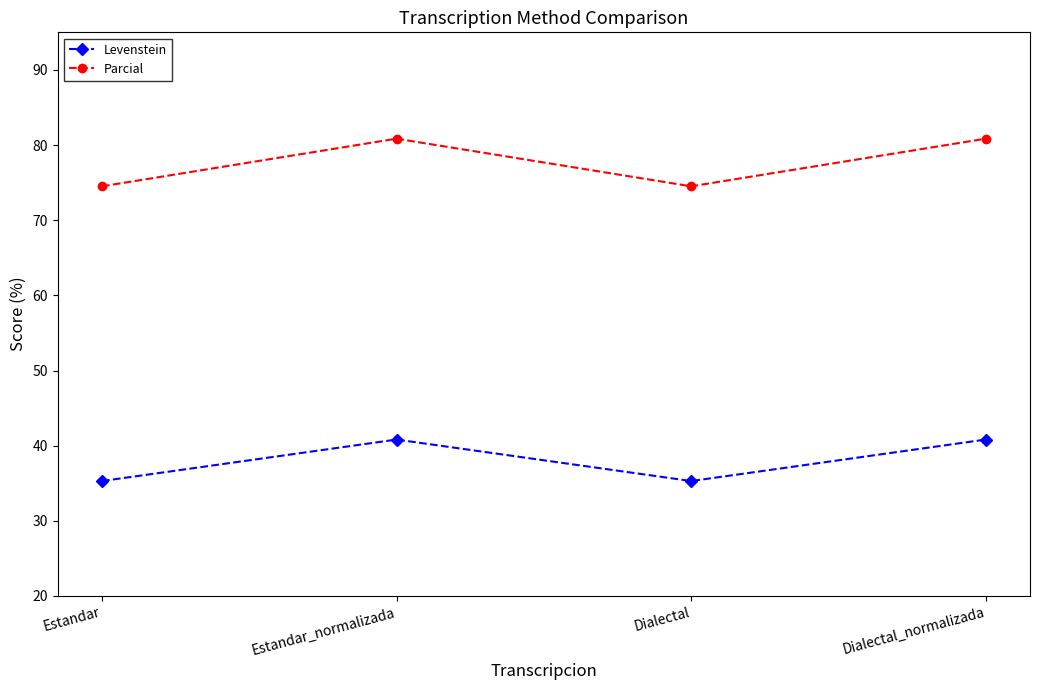

How many values in the Parcial series are below 80?

2